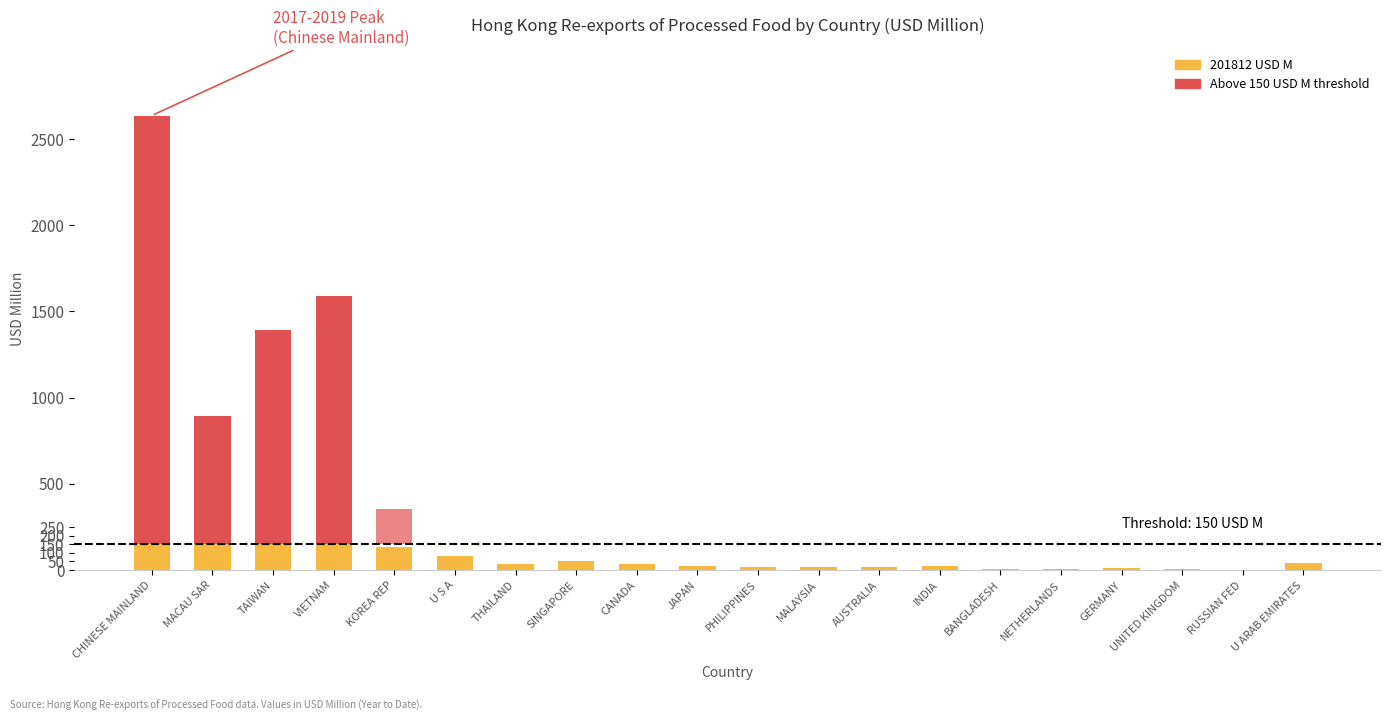

Between RUSSIAN FED and MACAU SAR, which is larger?

MACAU SAR